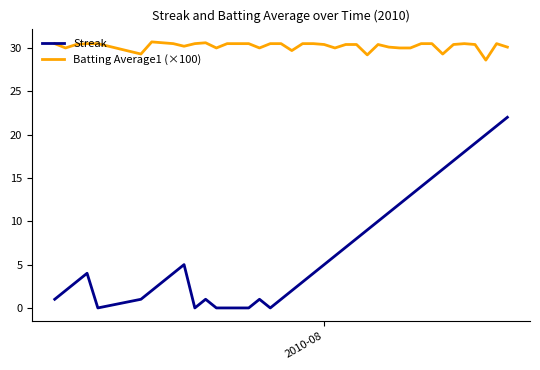

Which series has the widest spread of values?

Streak